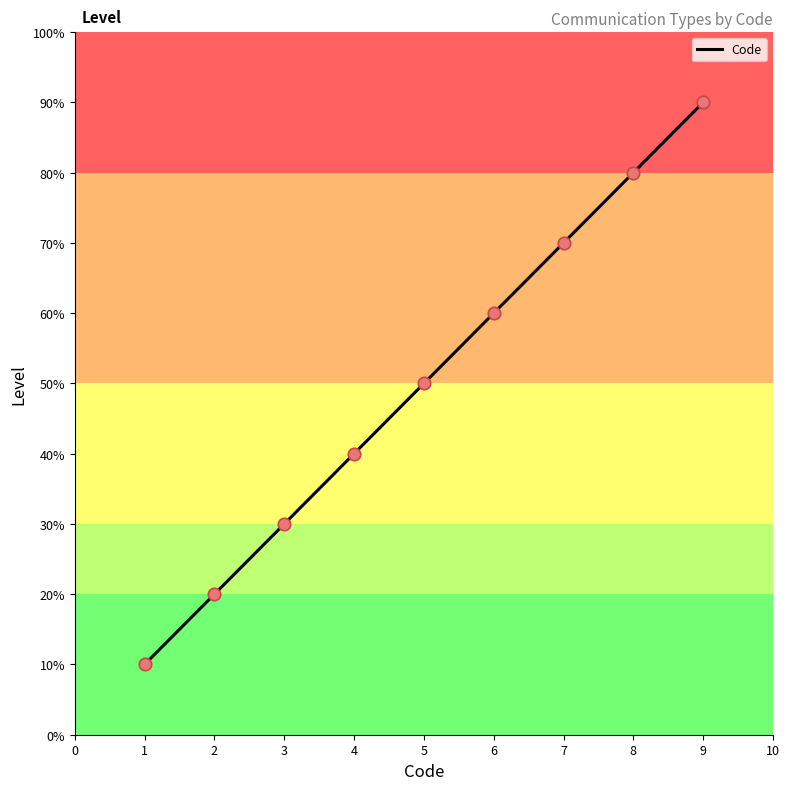

Does the chart have visible grid lines?

No